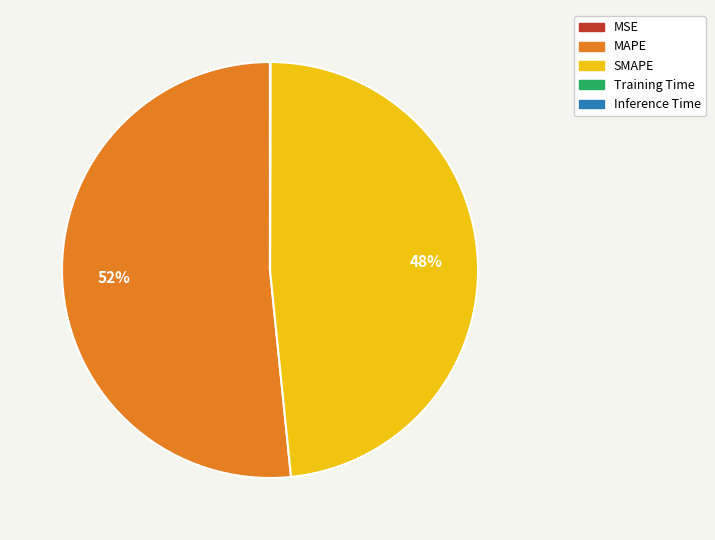

What is the ratio of the value at SMAPE to the value at MAPE?

0.9